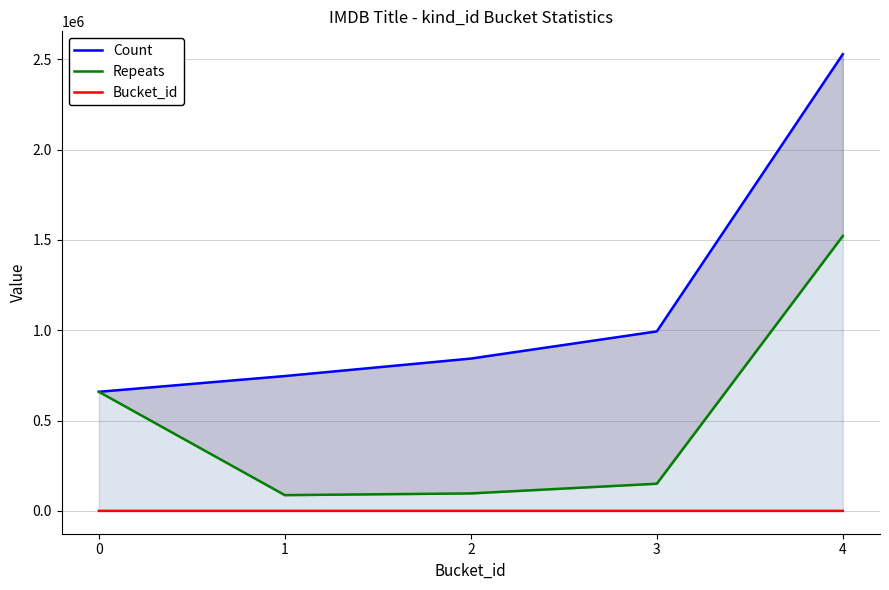

The Bucket_id series shows 3 at 3. True or false?

True